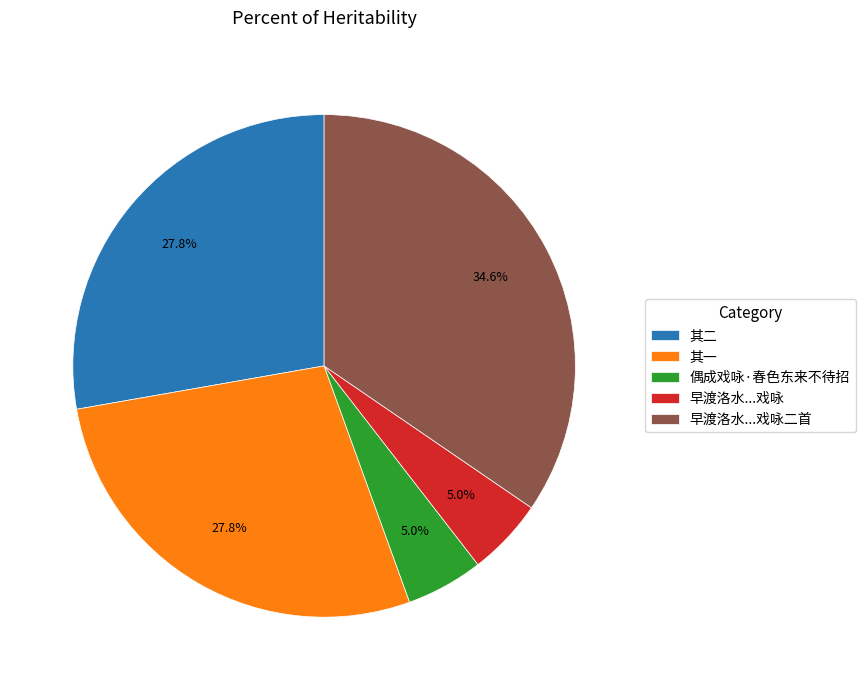

Which category has the biggest portion of the pie?

早渡洛水...戏咏二首